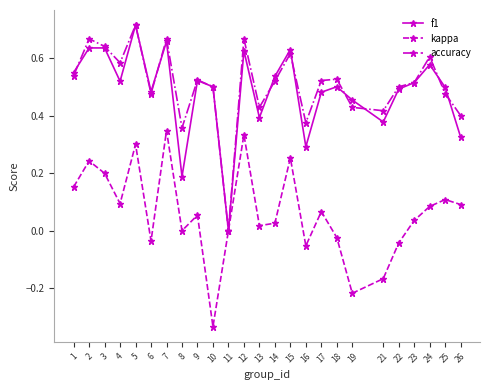

Which series changed the most between 5 and 19?

kappa